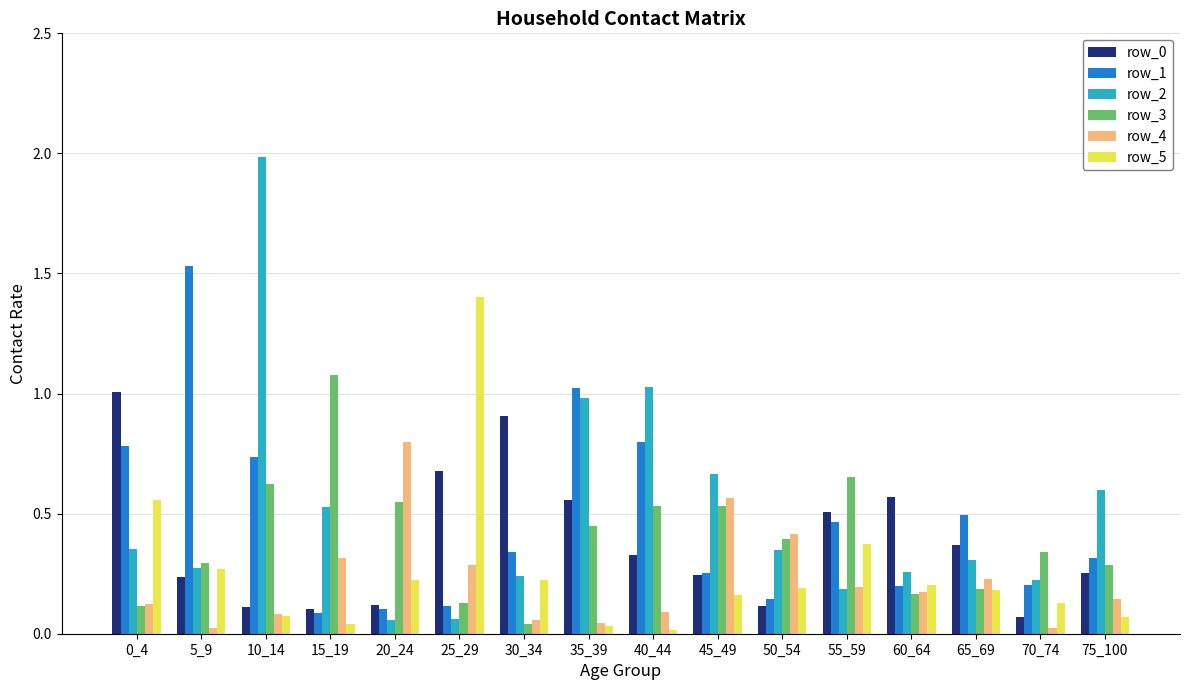

Is the value of row_3 at 40_44 greater than the value of row_0 at 20_24?

Yes